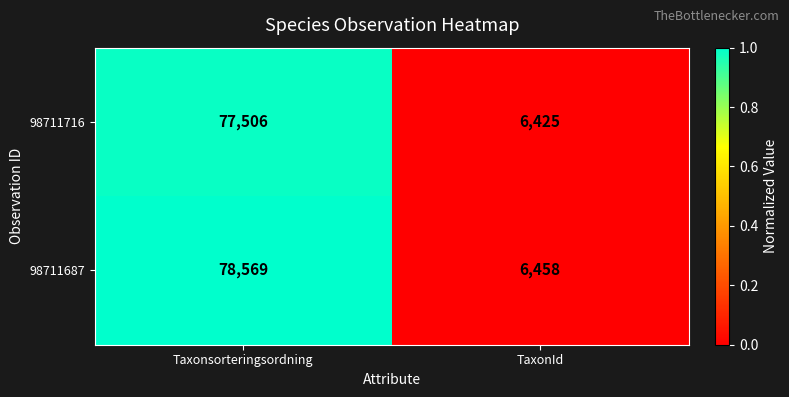

True or false: 98711716 has a value of 77506 at Taxonsorteringsordning.

True